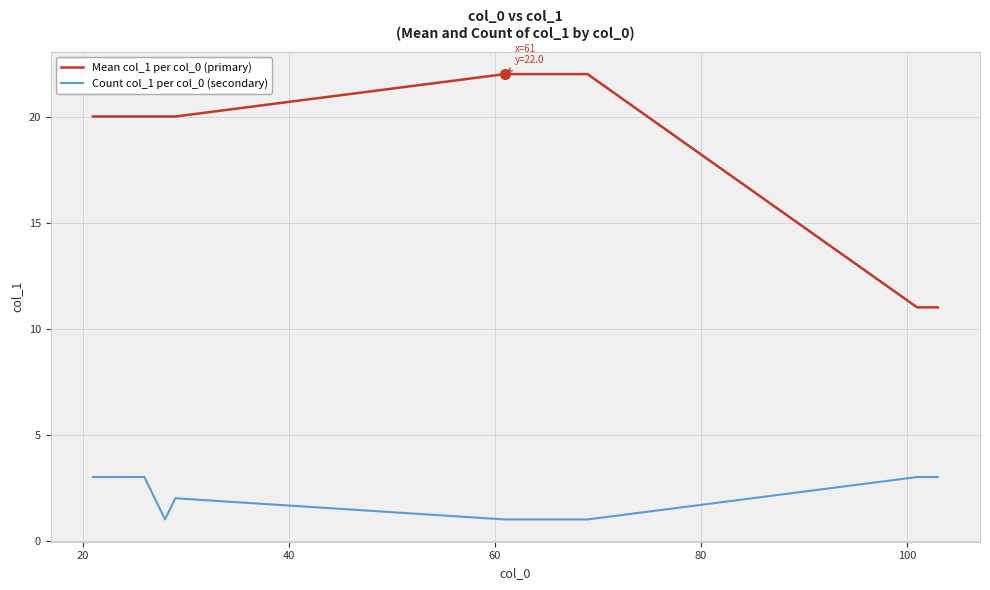

Which series has the widest spread of values?

Mean col_1 per col_0 (primary)